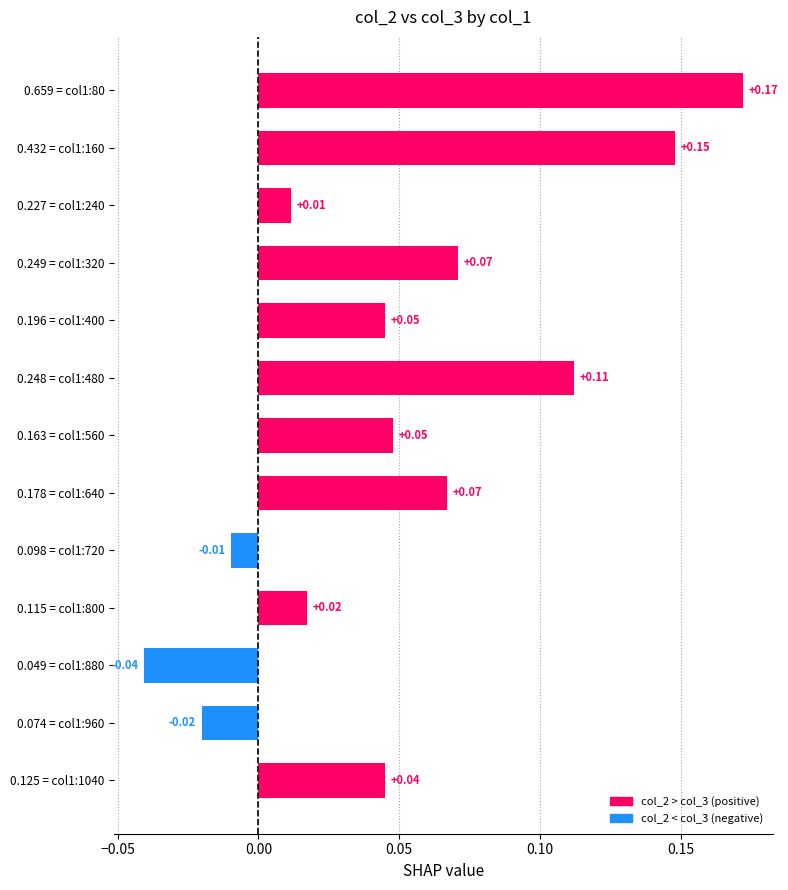

How many bars are there in total?

13